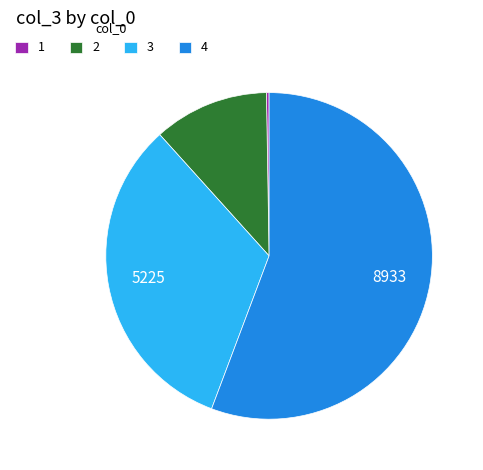

Which slice is the largest?

4